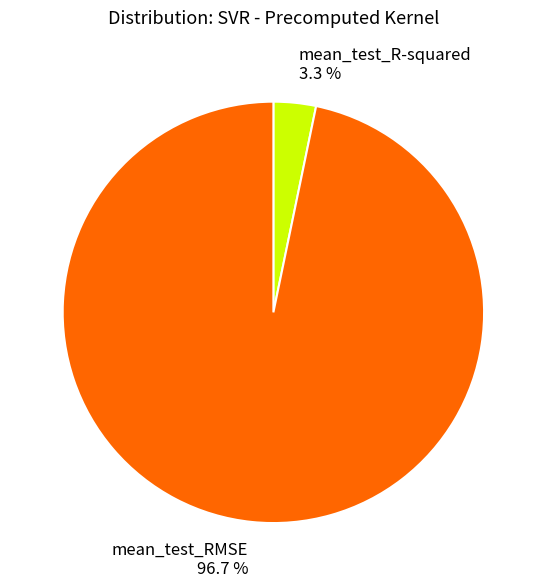

How many segments does this pie chart have?

2